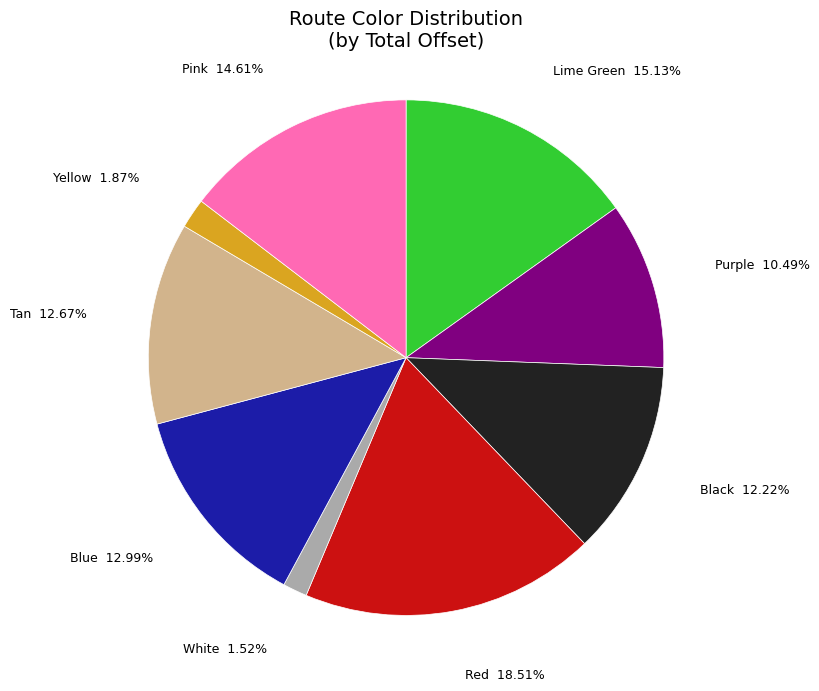

What is the ratio of the value at Purple to the value at White?

6.9